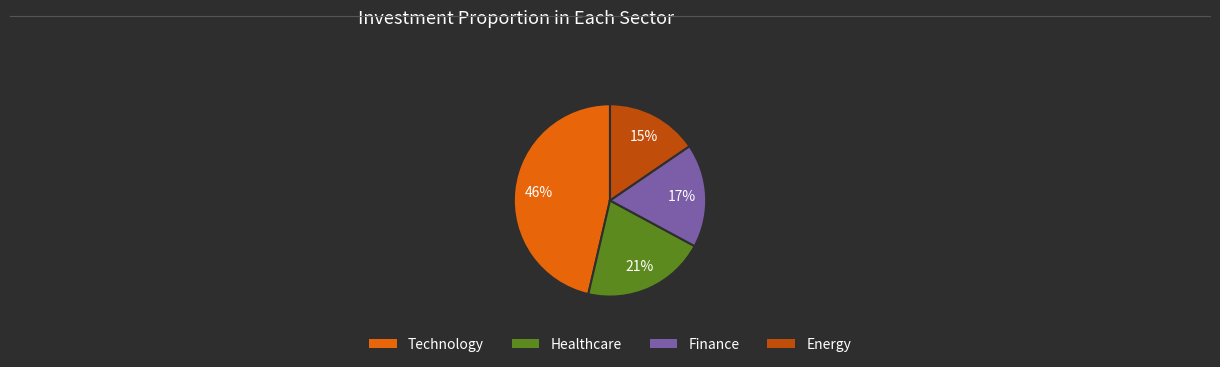

Does any single category account for the majority?

No